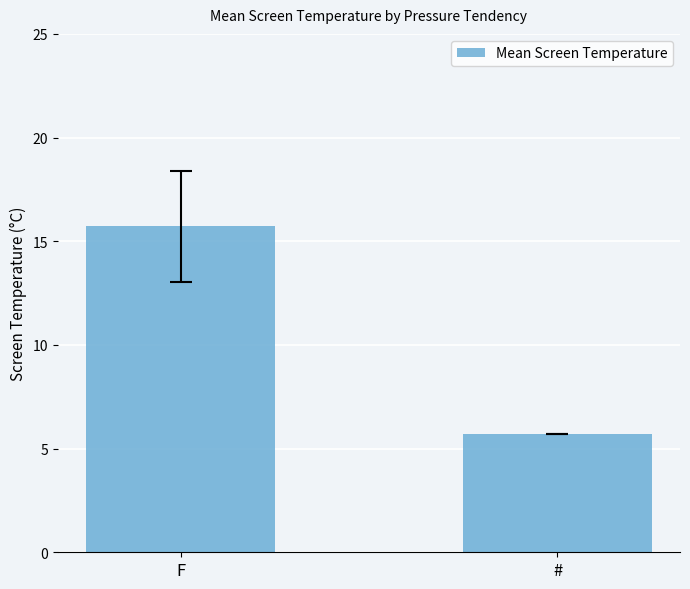

What position from the left is F?

1